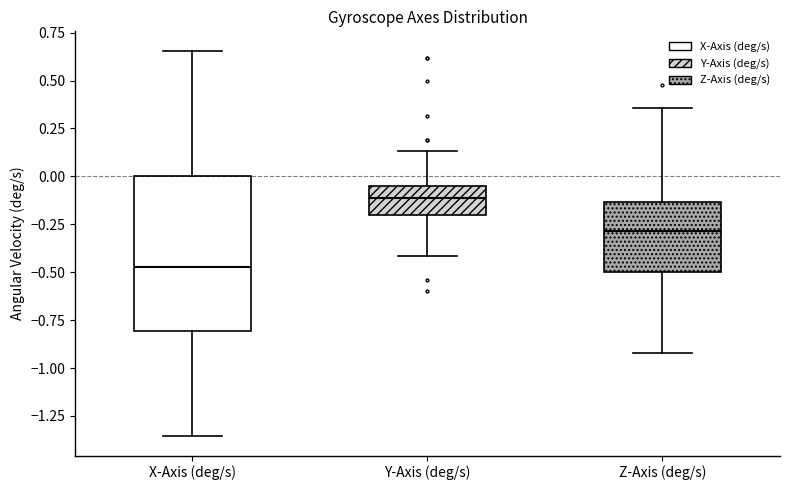

Which box's median line is the highest?

Y-Axis (deg/s)